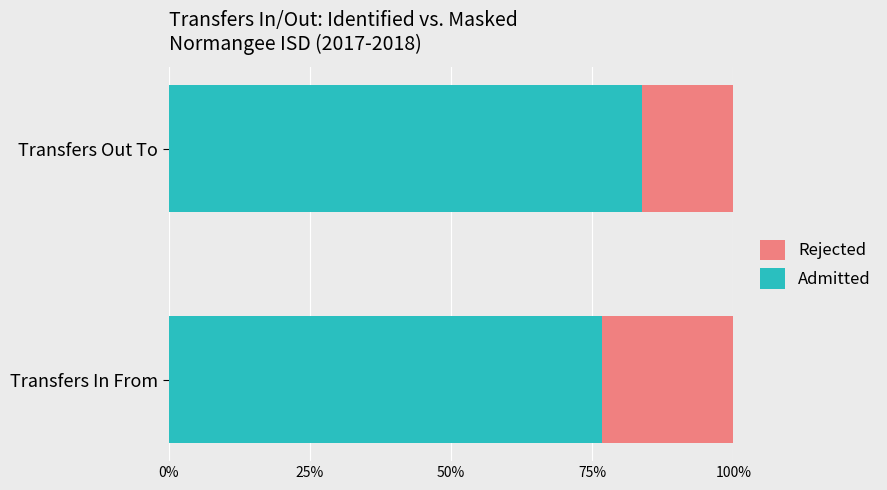

At which label does Admitted reach its minimum?

Transfers In From